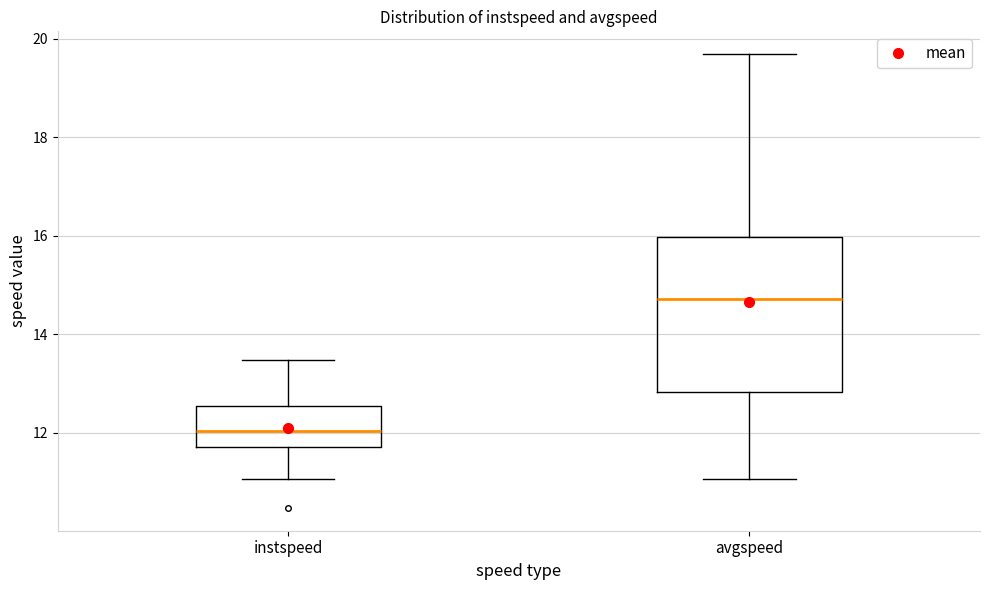

Where does the lower whisker of the box for instspeed end on the y-axis? The values are not printed on the chart, so give them approximately, as read against the axis.

11.0